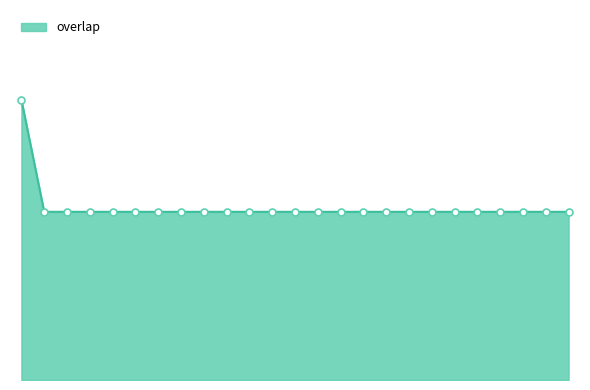

Approximately how many times larger is the value at 137802 compared to 53858?

1.0